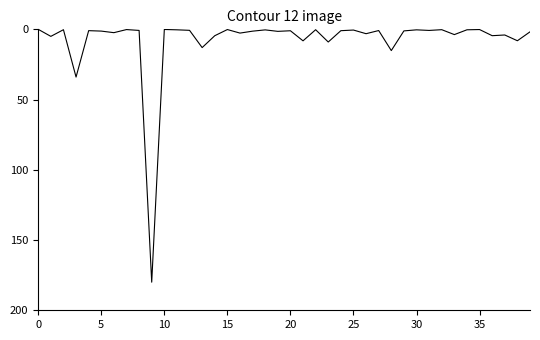

What is the difference between the maximum and minimum values?

180.0